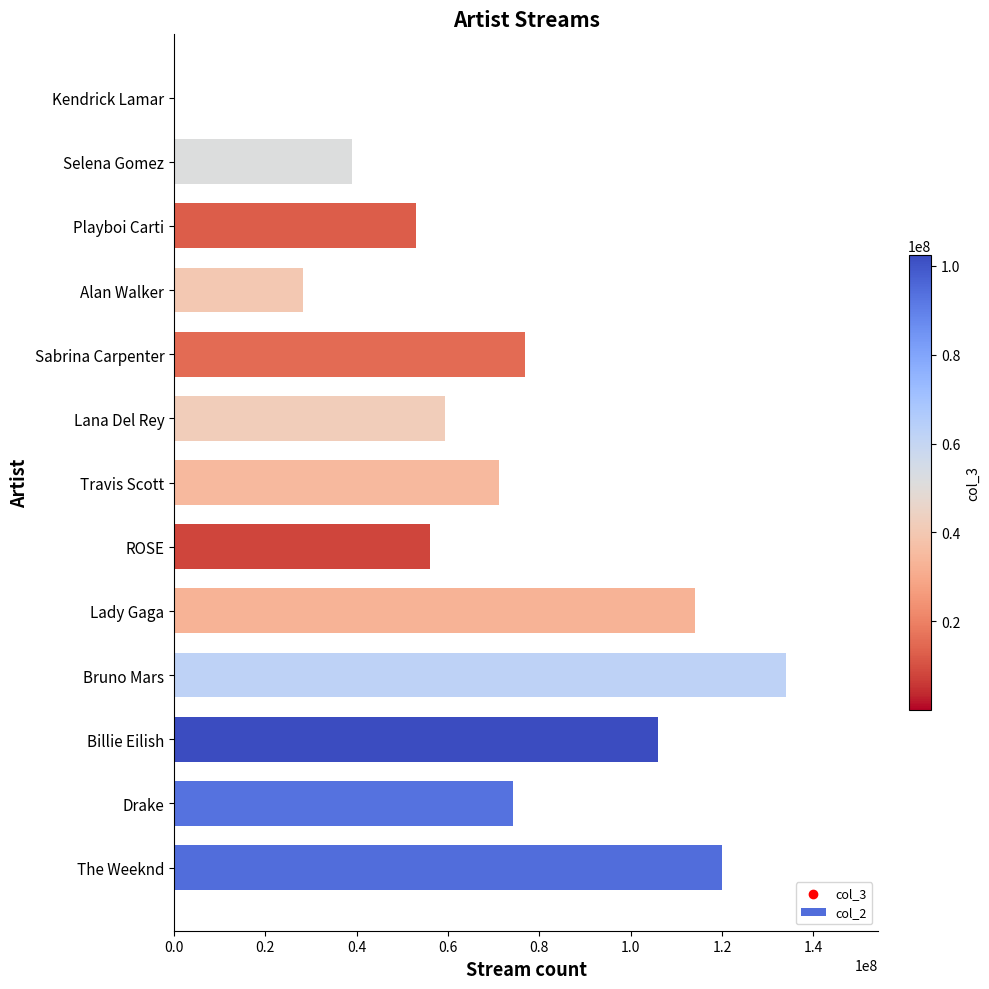

Approximately how many times larger is the value at Lana Del Rey compared to Sabrina Carpenter?

0.8